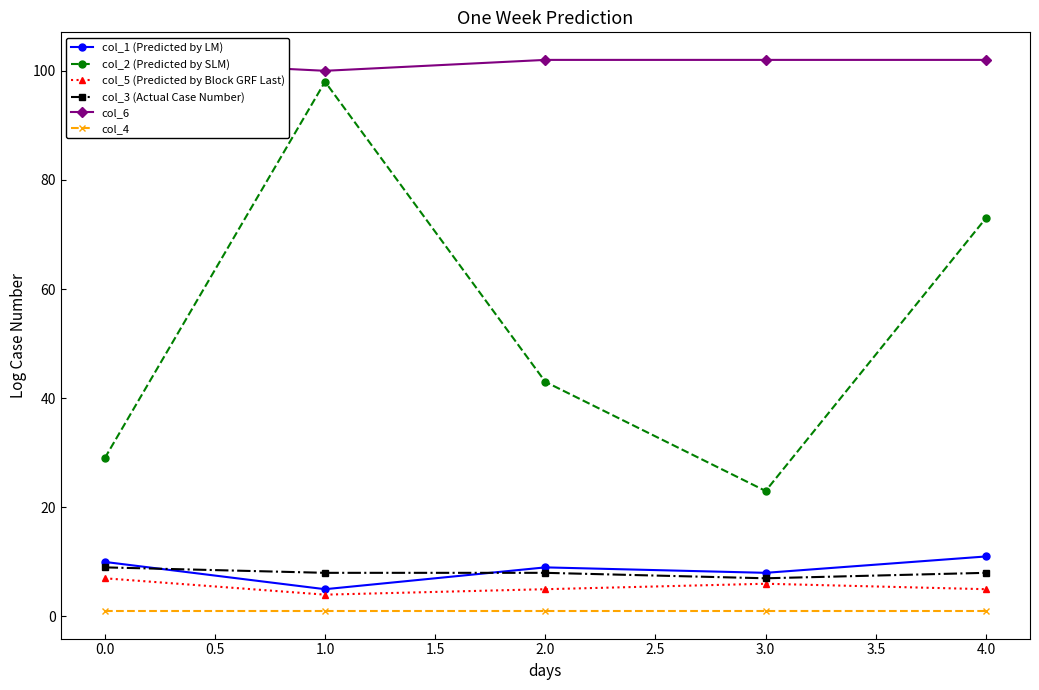

What is the approximate value of col_3 (Actual Case Number) at 4.0?

8